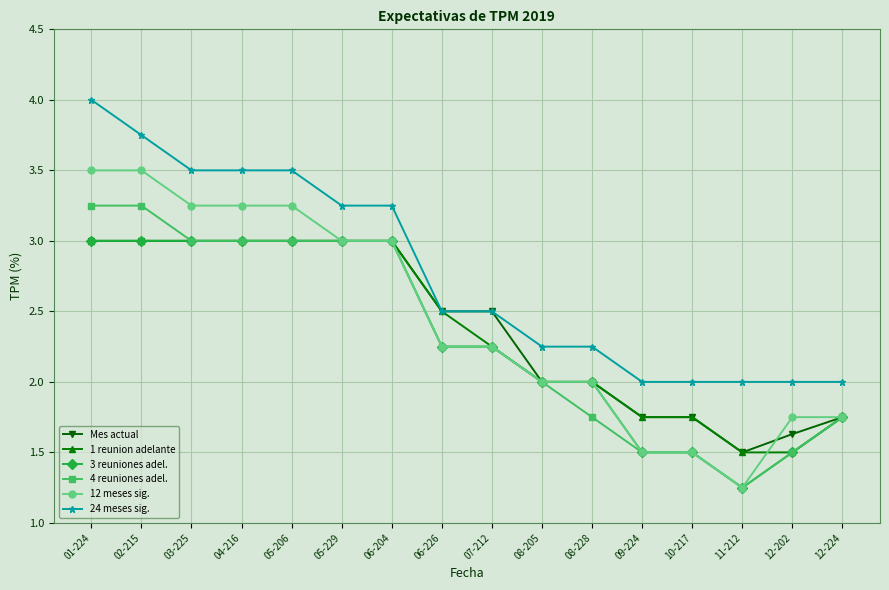

What is the difference between the second highest and second lowest values in the 1 reunion adelante series?

1.5